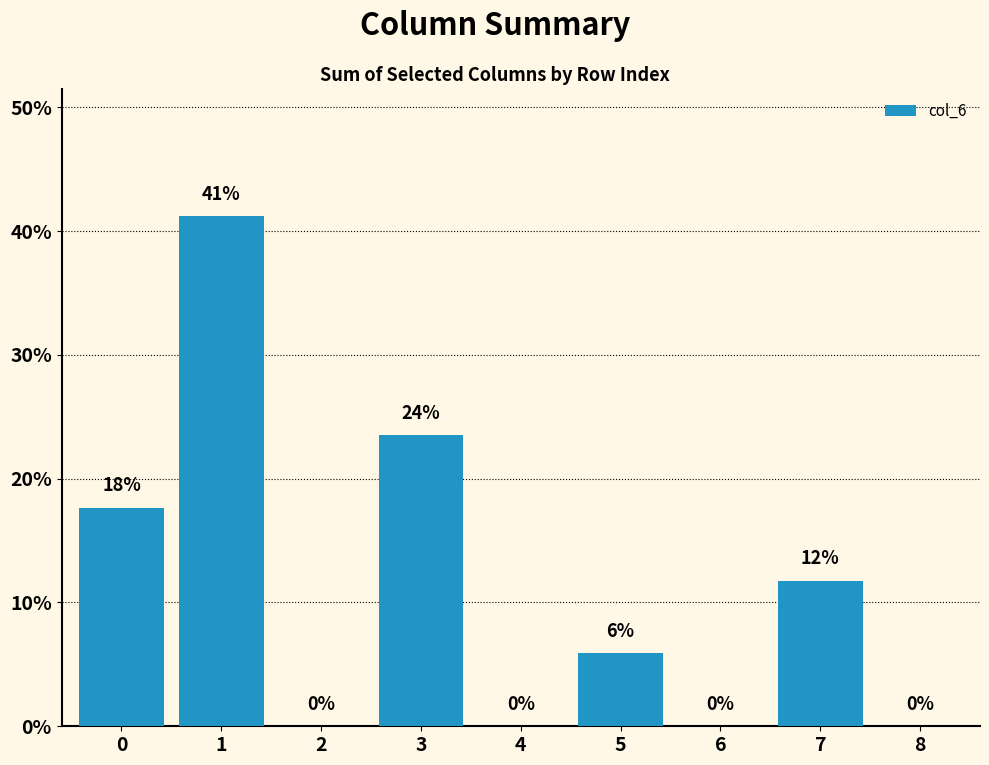

Is it true that the value at 5 is 1.6?

False